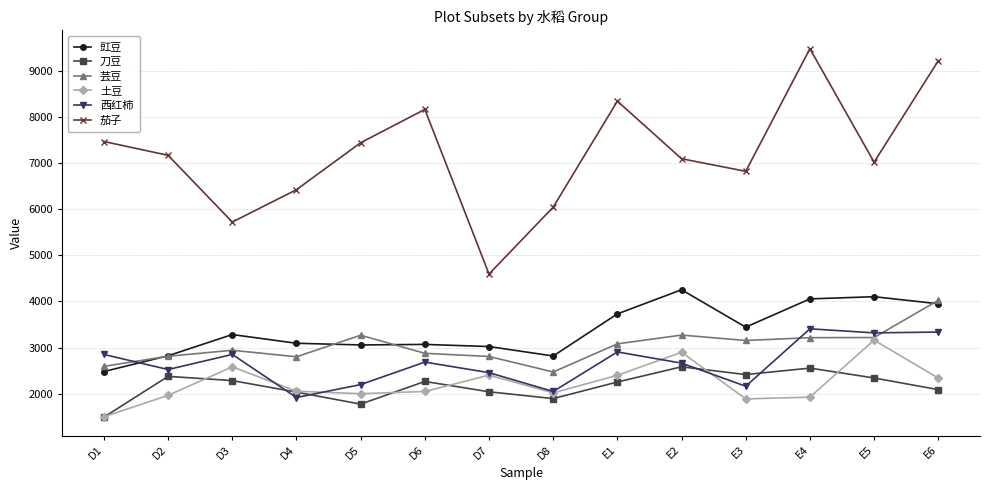

Which category has the lowest value across all series?

D1